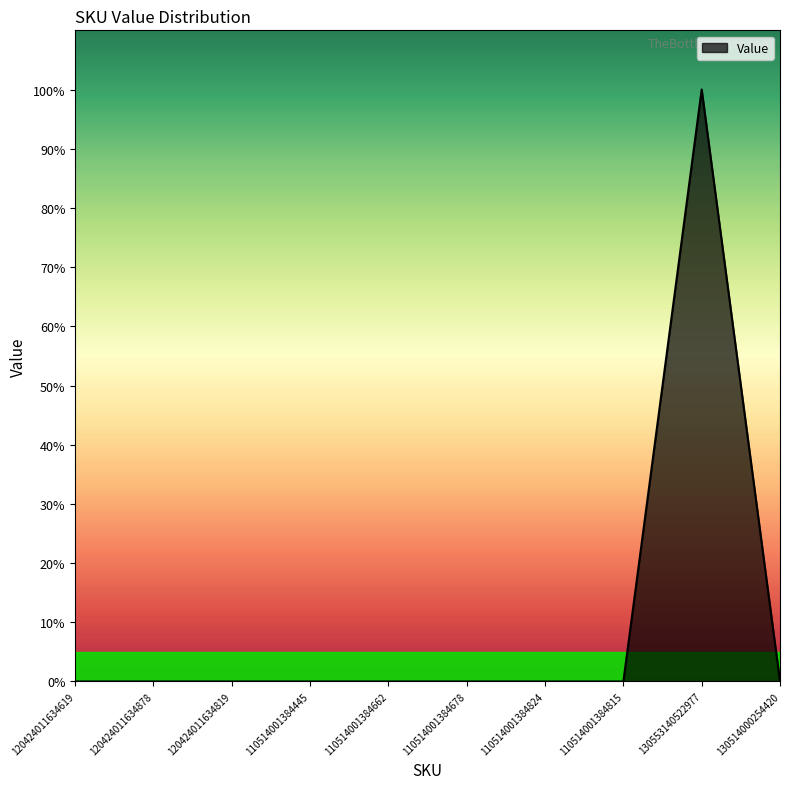

Does the chart display data point markers on the line(s)?

No